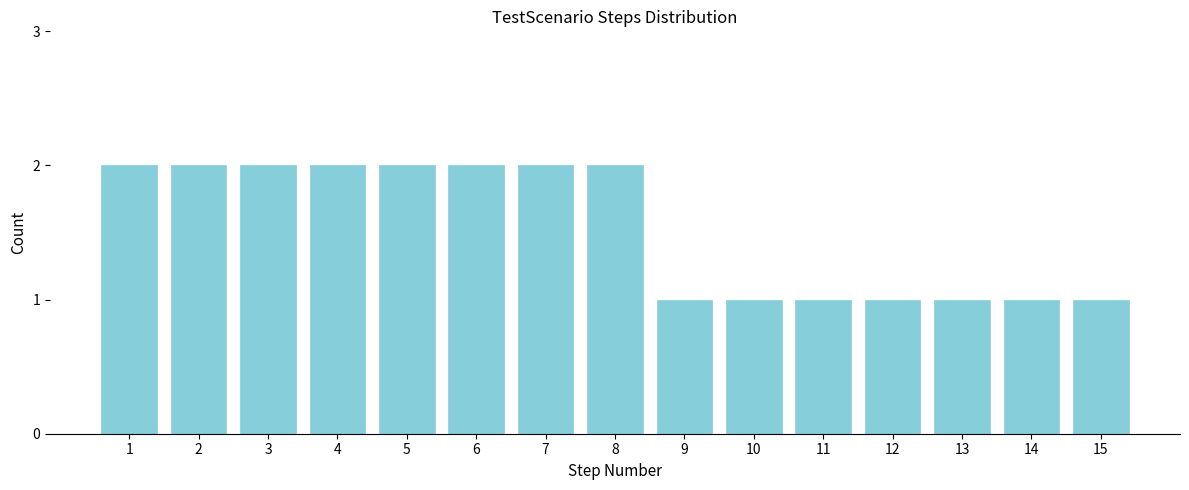

Reading left to right, transcribe all the data shown in this chart.

1=2	2=2	3=2	4=2	5=2	6=2	7=2	8=2	9=1	10=1	11=1	12=1	13=1	14=1	15=1